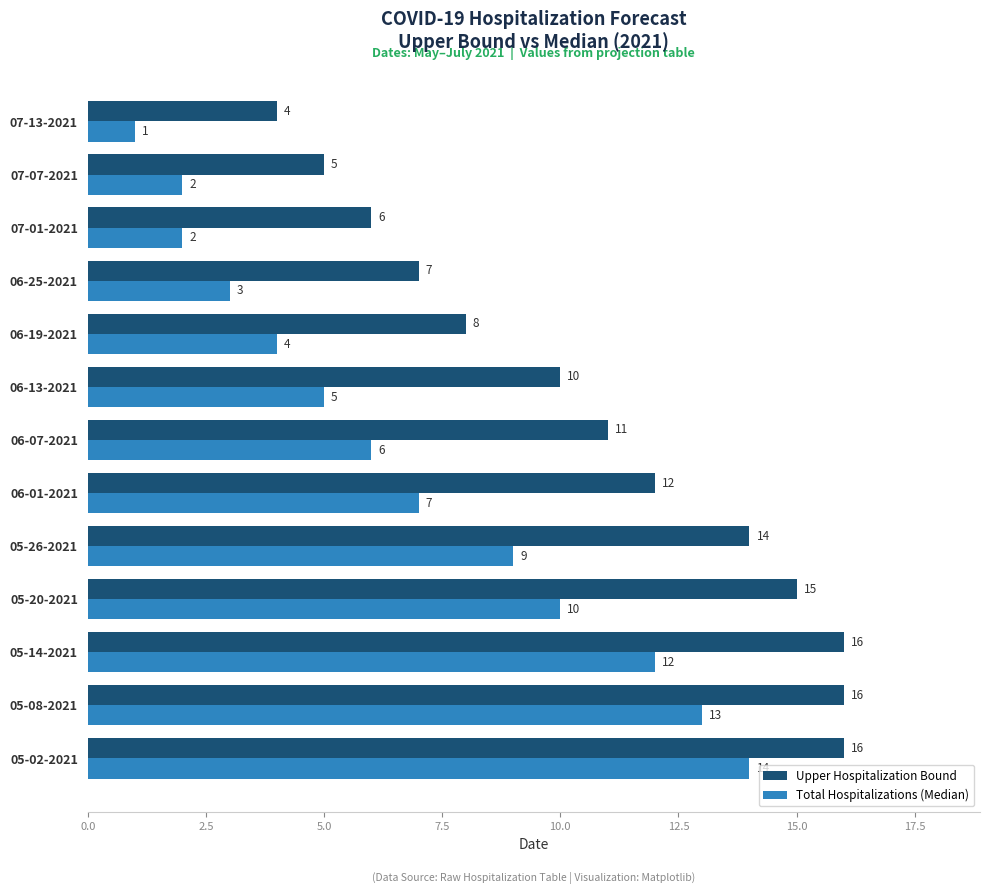

What is the greatest value displayed?

16